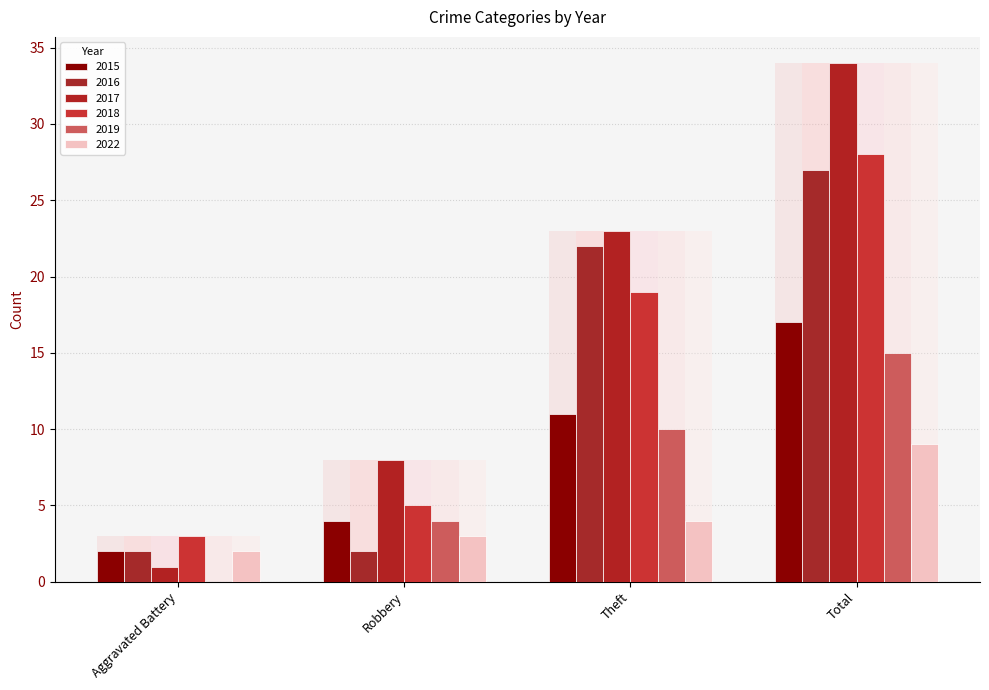

Reading left to right, list all the values displayed in this chart.

2015: 2	4	11	17
2016: 2	2	22	27
2017: 1	8	23	34
2018: 3	5	19	28
2019: 0	4	10	15
2022: 2	3	4	9